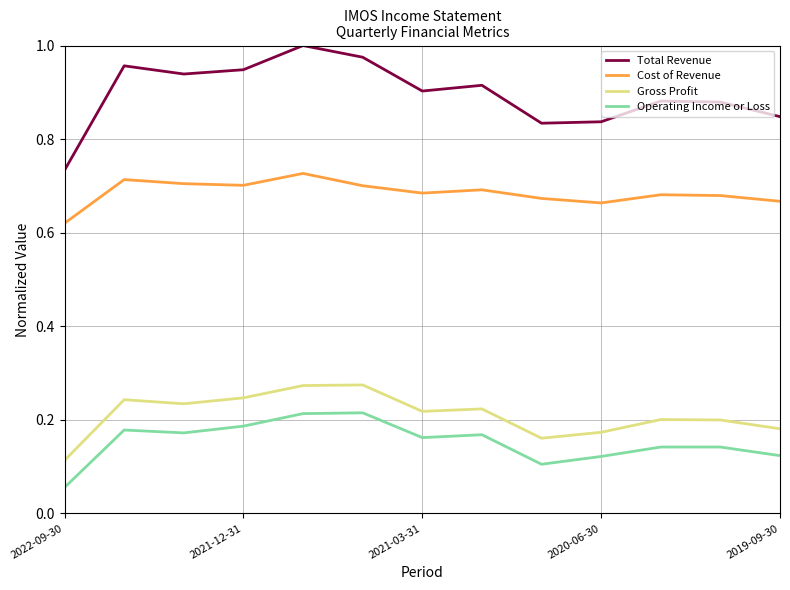

True or false: Cost of Revenue and Gross Profit cross at least once.

False